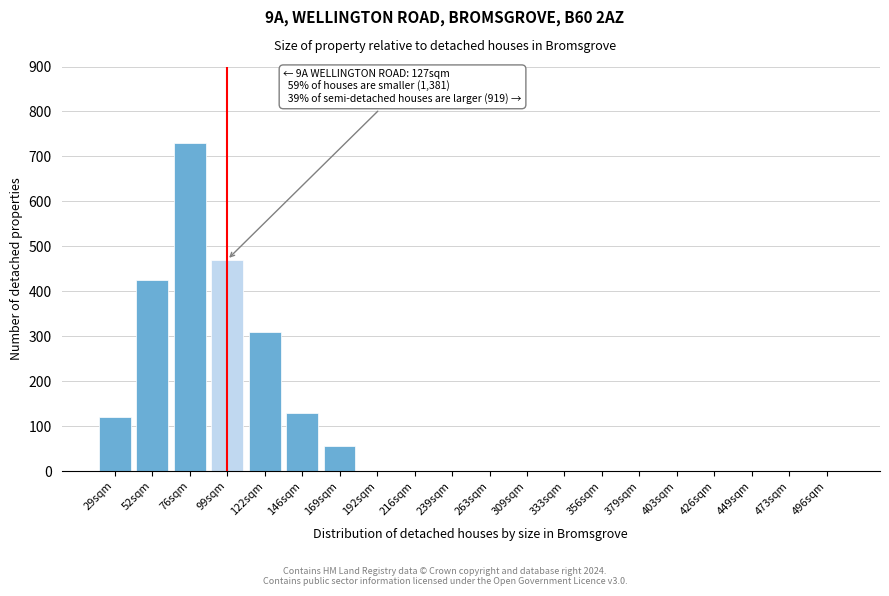

Reading left to right, list all the values displayed in this chart.

29sqm=120	52sqm=425	76sqm=730	99sqm=470	122sqm=310	146sqm=130	169sqm=55	192sqm=0	216sqm=0	239sqm=0	263sqm=0	309sqm=0	333sqm=0	356sqm=0	379sqm=0	403sqm=0	426sqm=0	449sqm=0	473sqm=0	496sqm=0